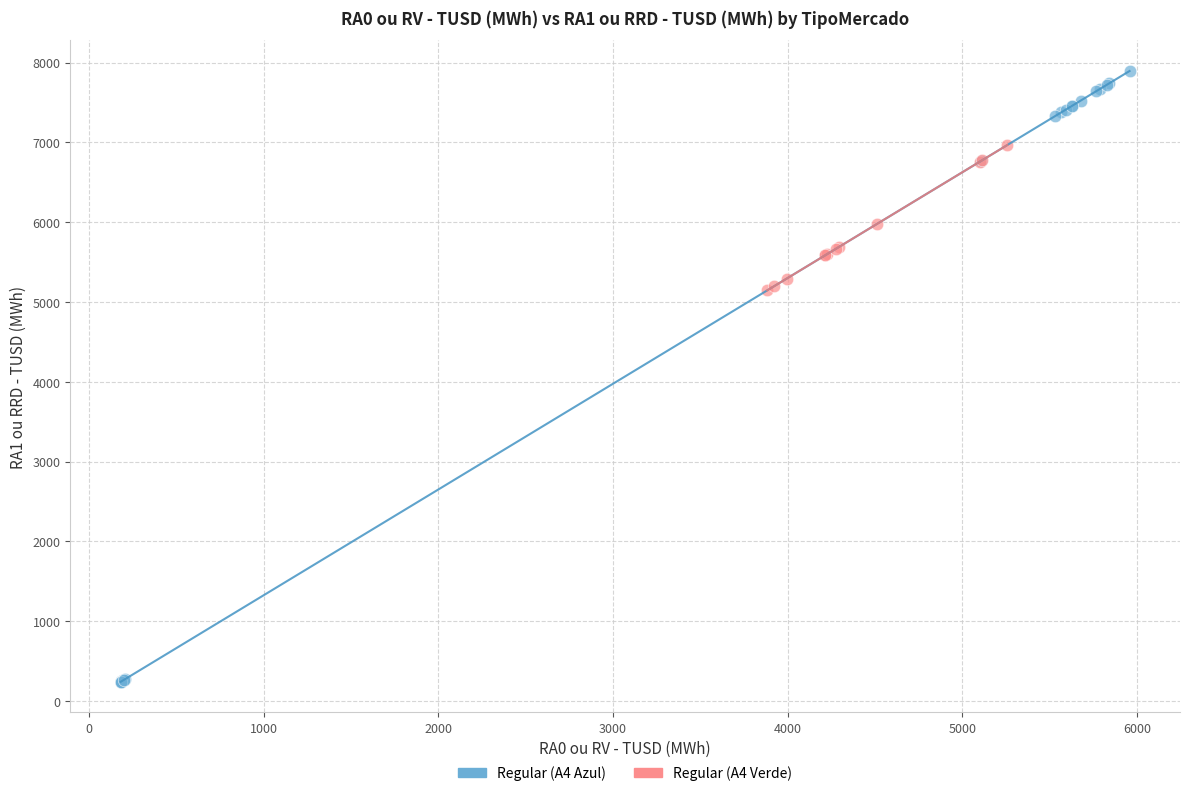

Which series reaches the minimum Y coordinate?

Regular (A4 Azul)